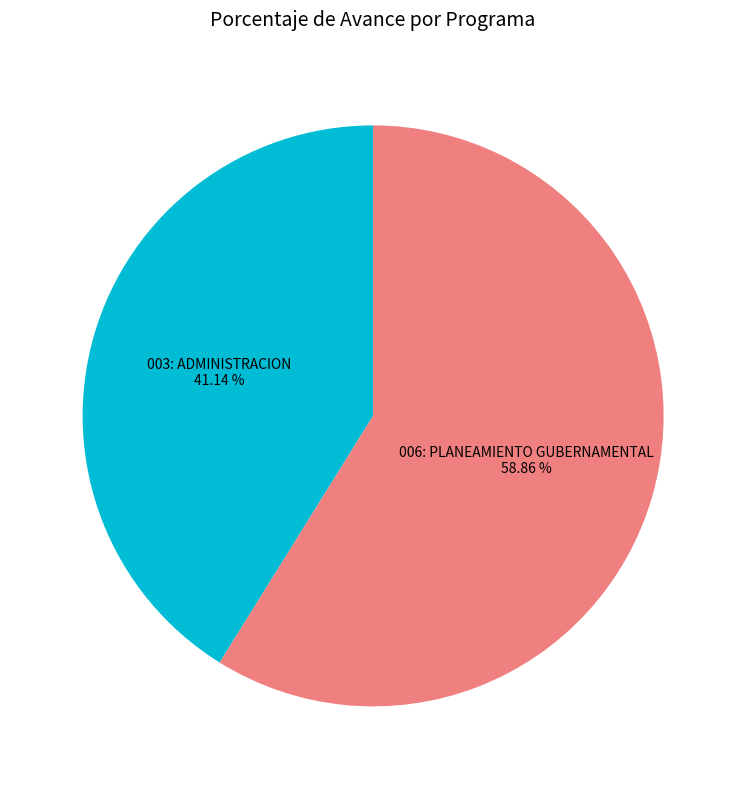

What percentage do 003: ADMINISTRACION and 006: PLANEAMIENTO GUBERNAMENTAL together represent?

100.0%